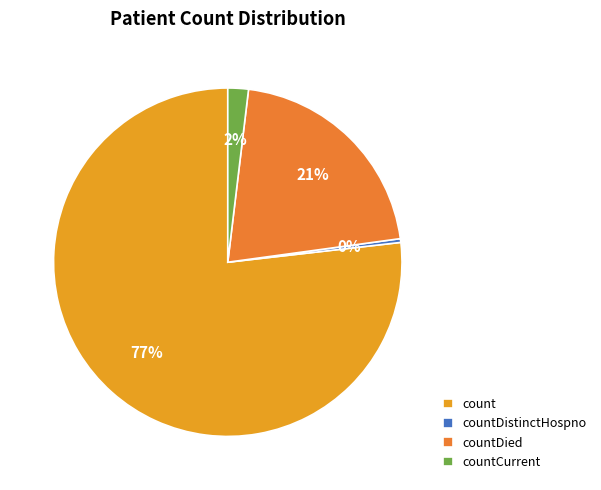

Which category has the smallest portion of the pie?

countDistinctHospno